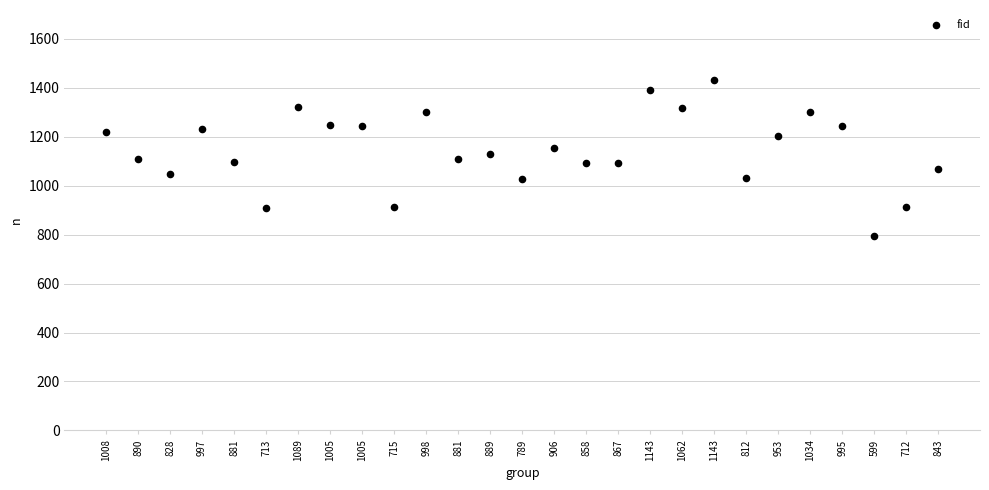

What is the range of Y values (max minus min)?

636